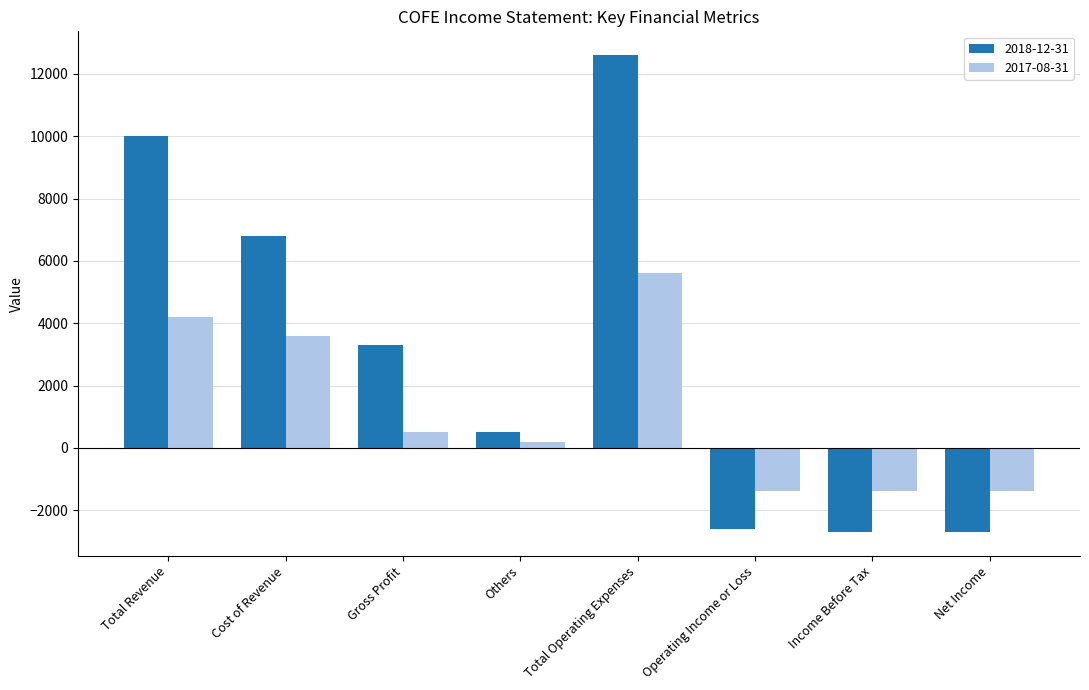

What is the average value of the 2018-12-31 series?

3150